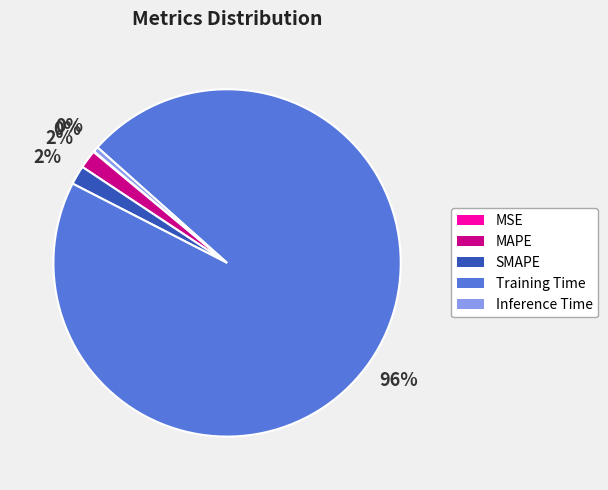

Is MAPE the majority of the pie?

No